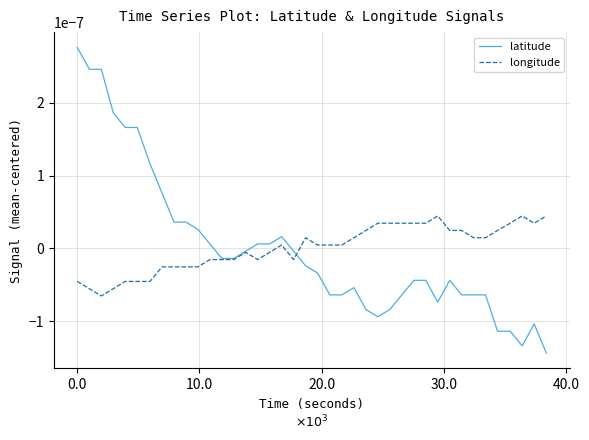

After their last crossing, which series has the higher values: longitude or latitude?

longitude